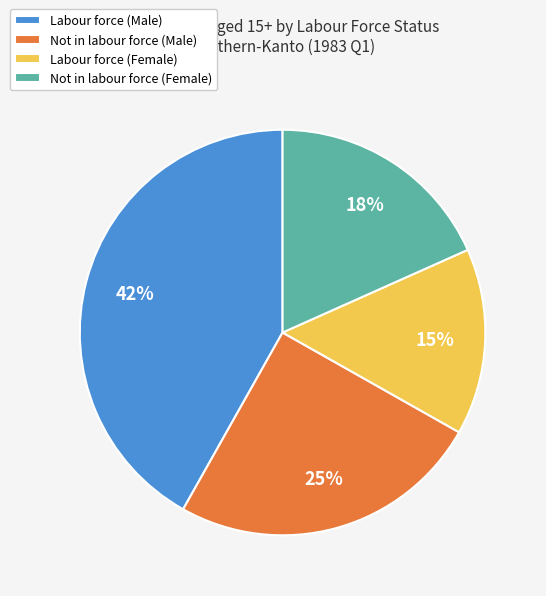

What percentage is the Labour force (Male) slice, to the nearest percent?

42%